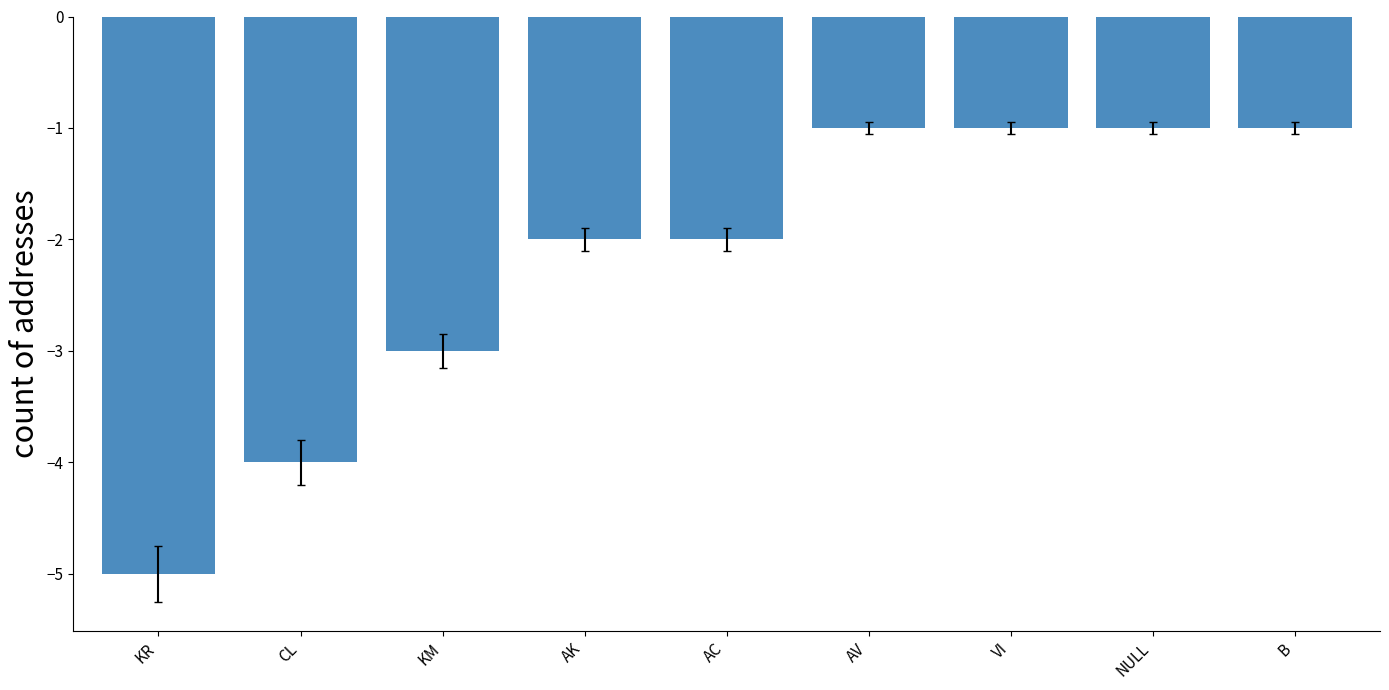

What is the change in value from AK to VI?

+1